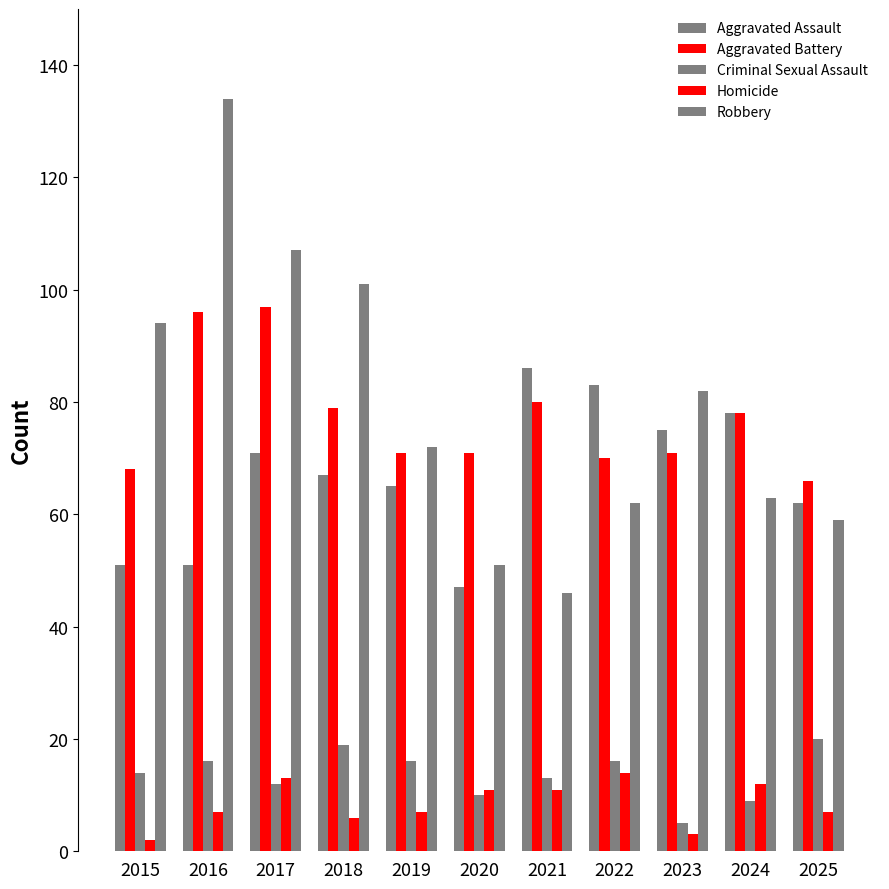

How many distinct data groups are displayed?

5